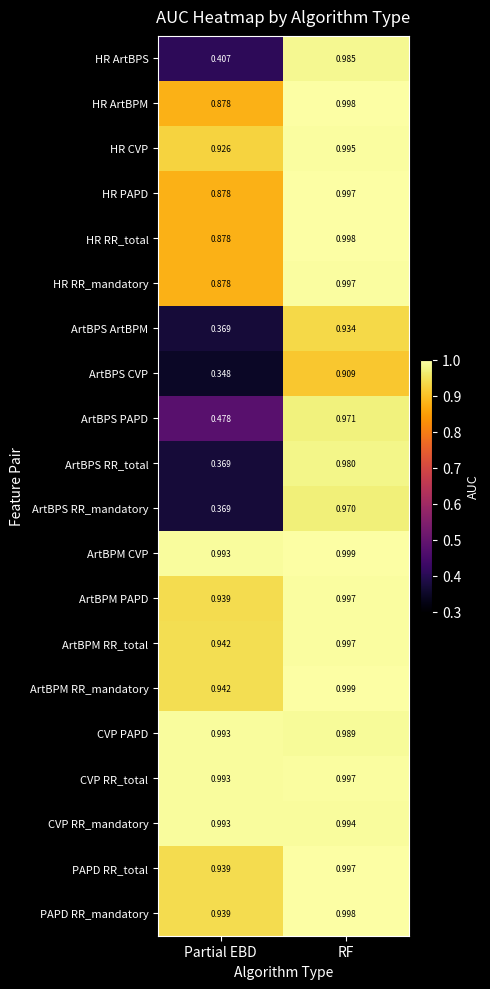

Which series has the largest total across all categories?

ArtBPM CVP